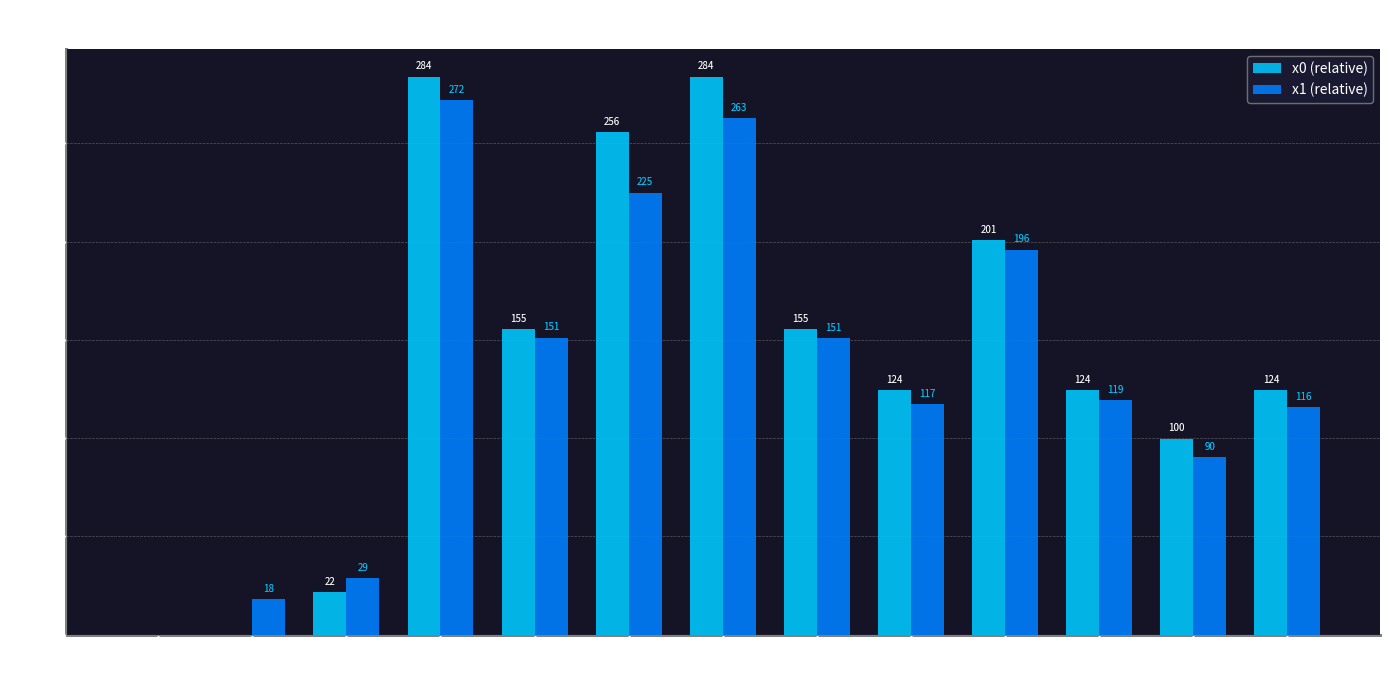

What is the highest value of the x1 (relative) series?

272.1